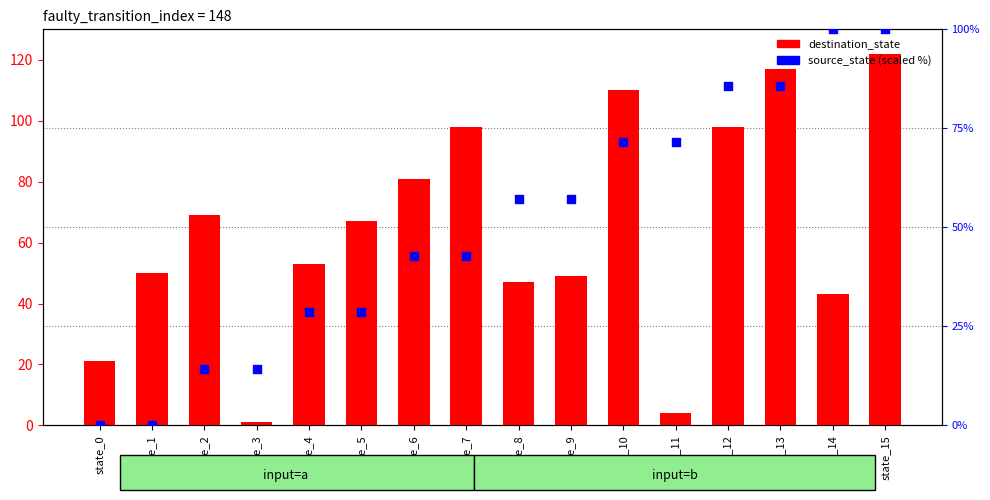

Which series contains the highest Y value?

destination_state